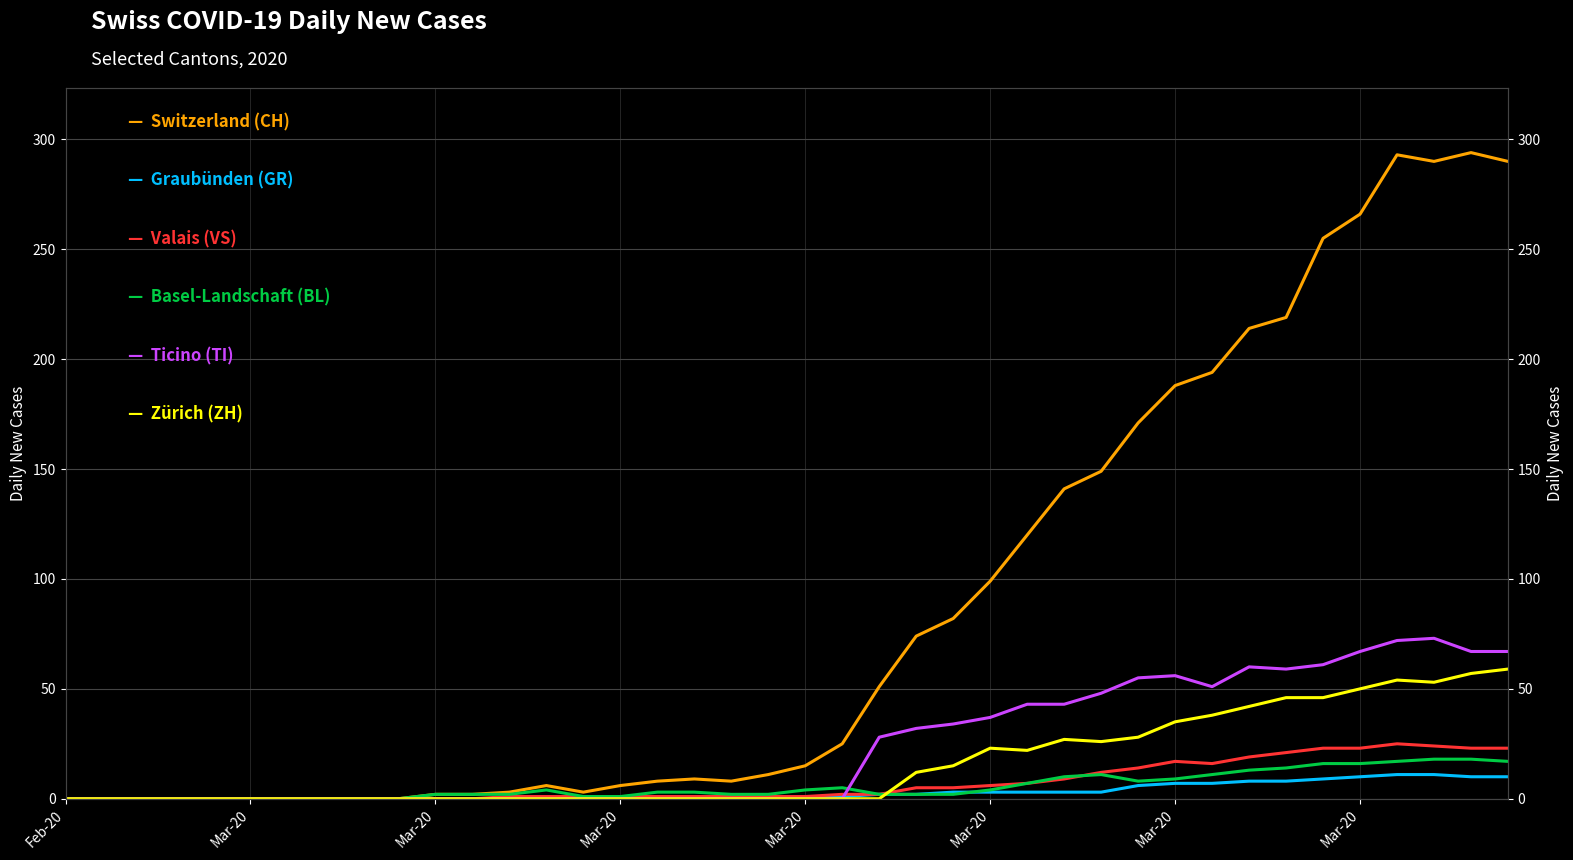

What is the value of the CH point at the 27th from the left?

120